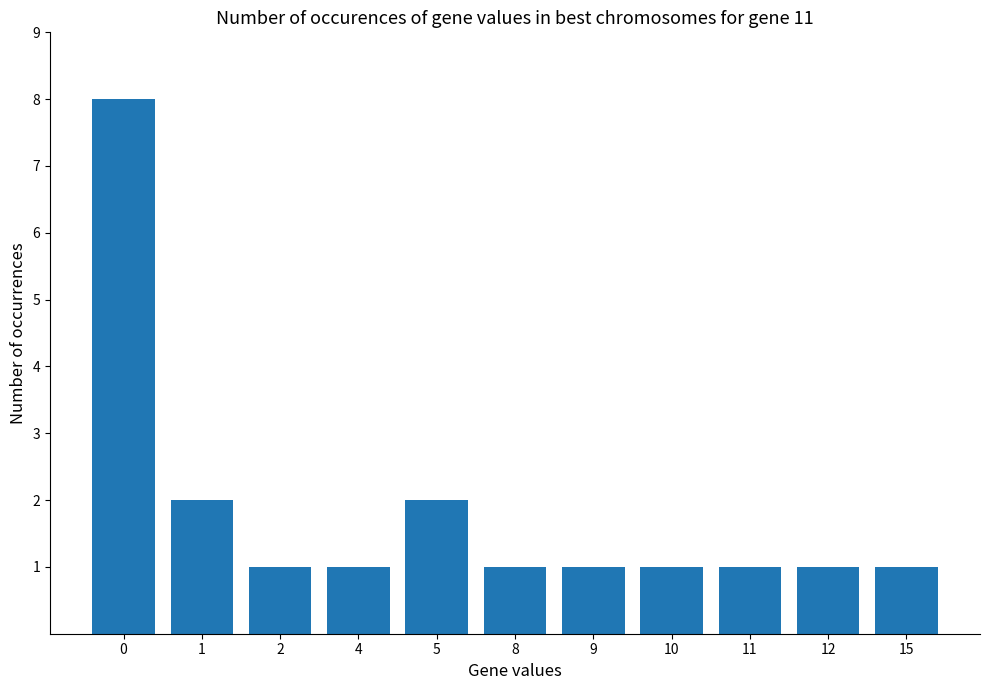

The chart shows a value of 1 at 8. True or false?

True